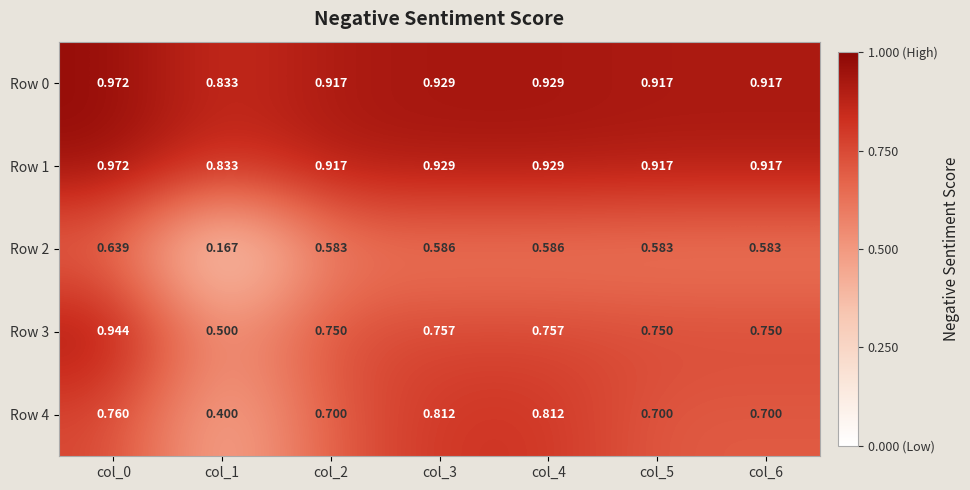

Is the value of Row 4 at col_4 greater than the value of Row 3 at col_3?

Yes